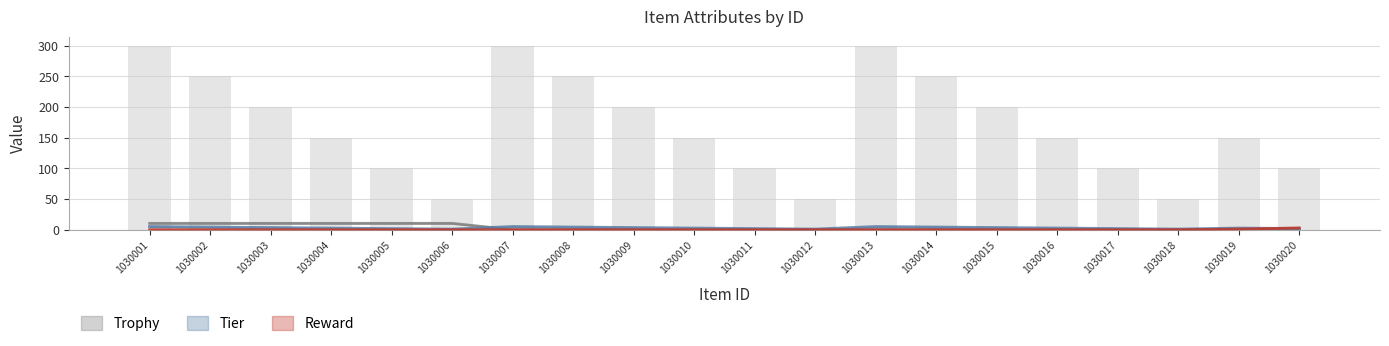

How many values in the Tier series exceed 2?

13